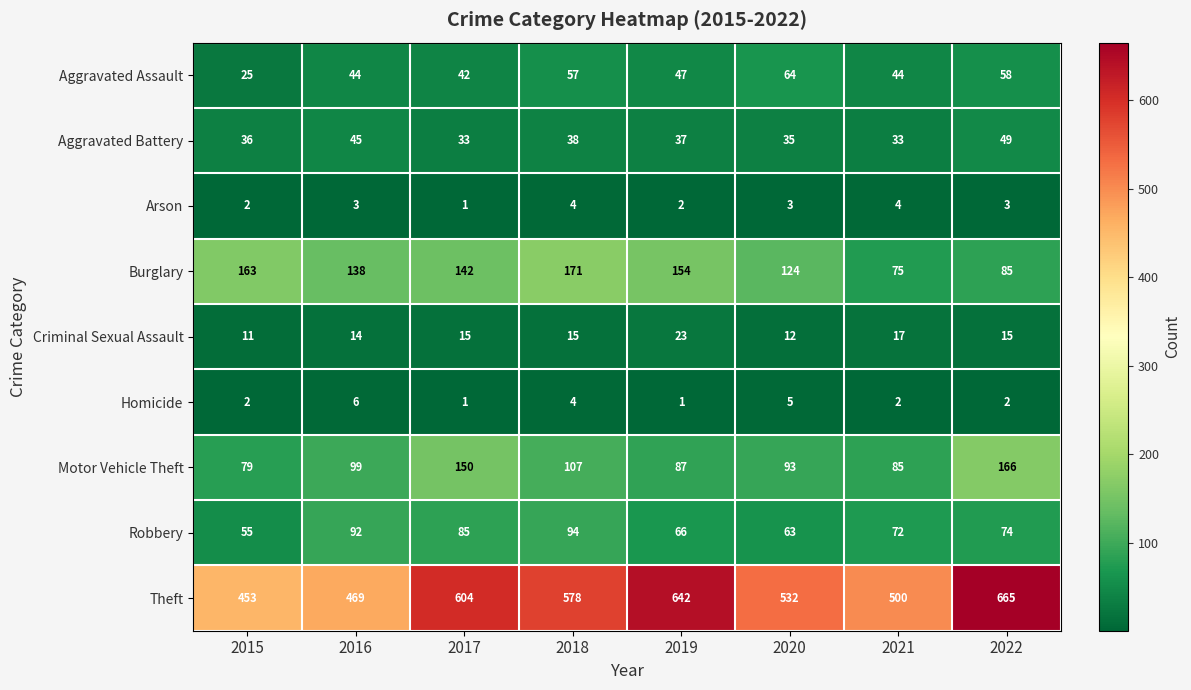

Is it true that Motor Vehicle Theft equals 166 at 2020?

False